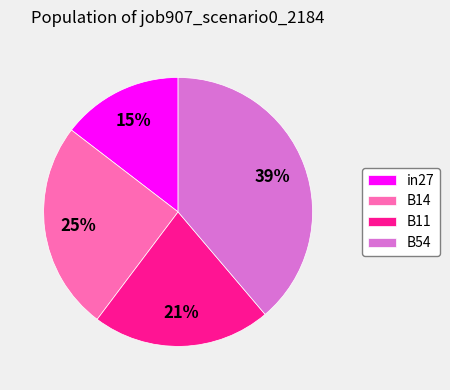

The B54 slice represents 39% of the pie. True or false?

True